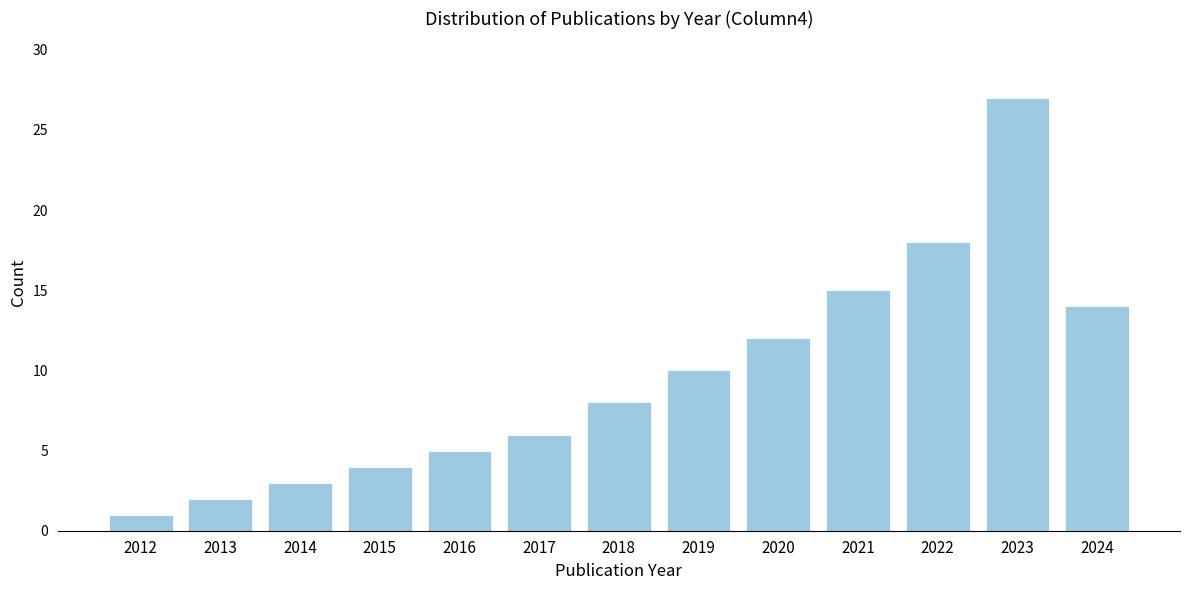

Reading left to right, list all the values displayed in this chart.

1	2	3	4	5	6	8	10	12	15	18	27	14